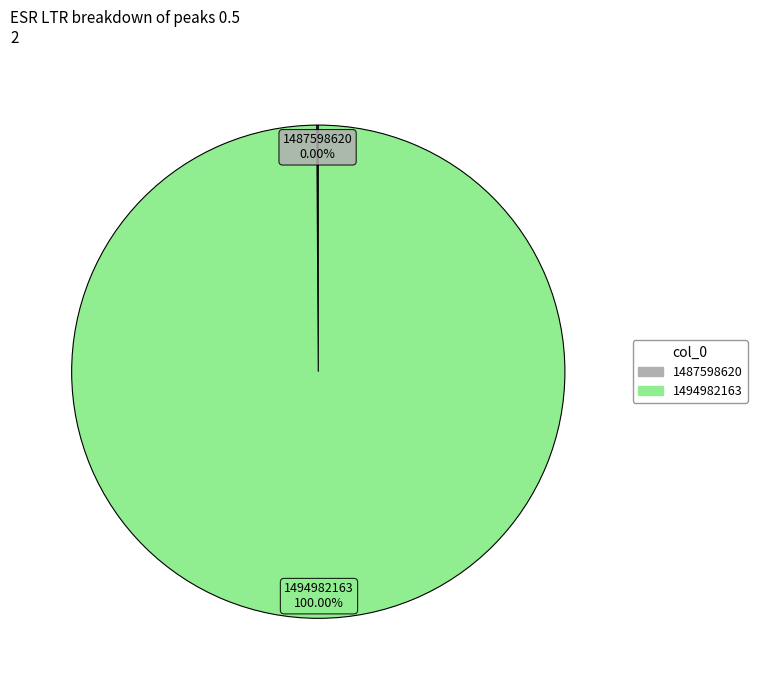

Combined, do 1494982163 and 1487598620 account for over 50%?

Yes